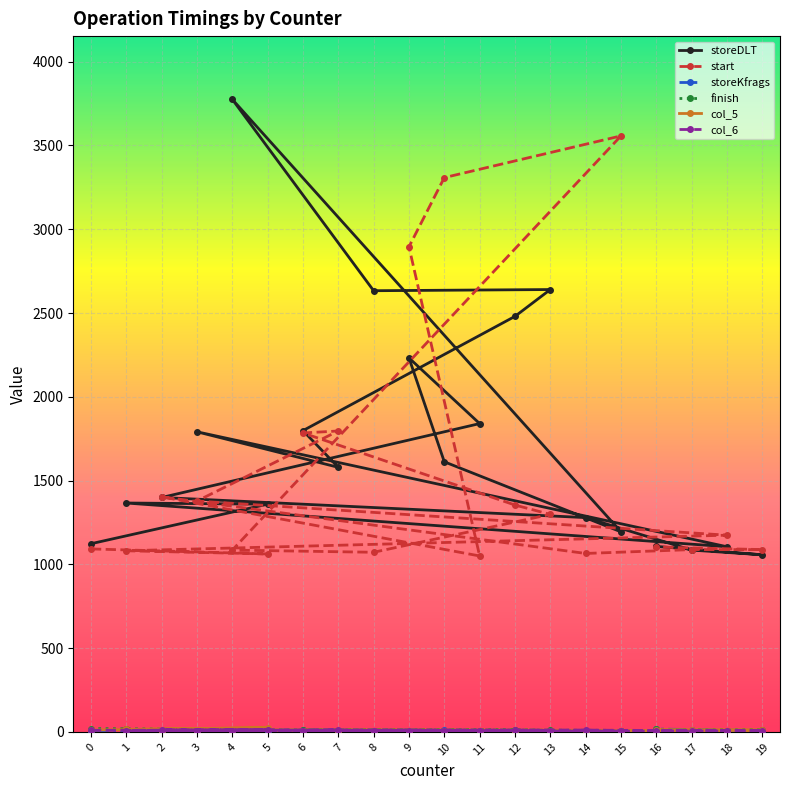

What is the average value of the finish series?

10